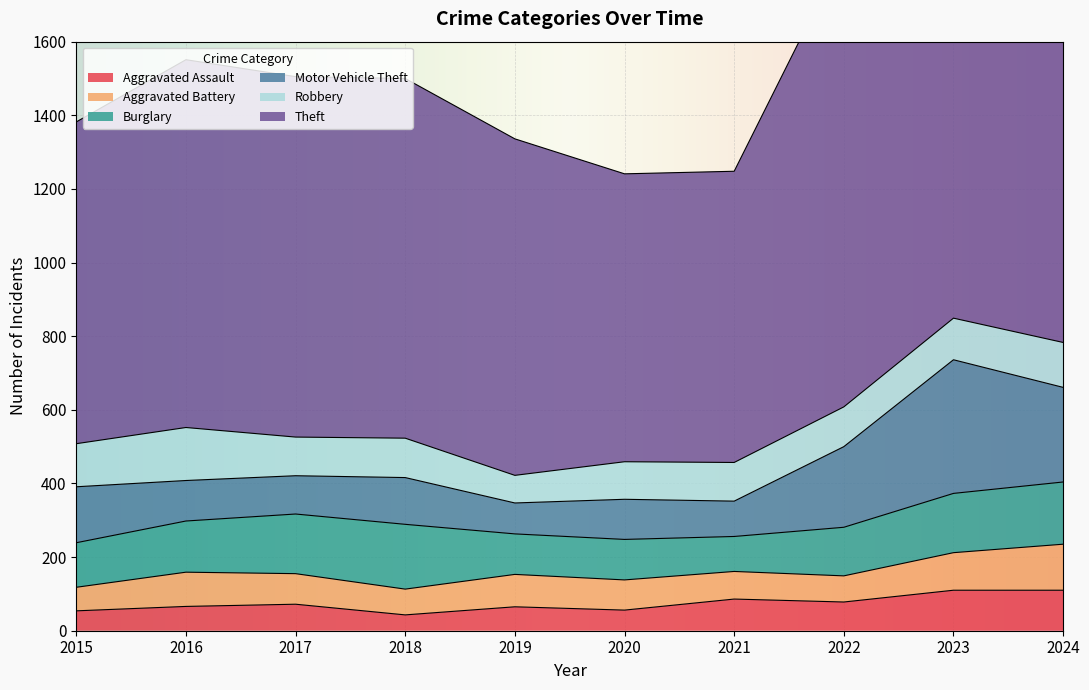

What is the lowest value of the Theft series?

782